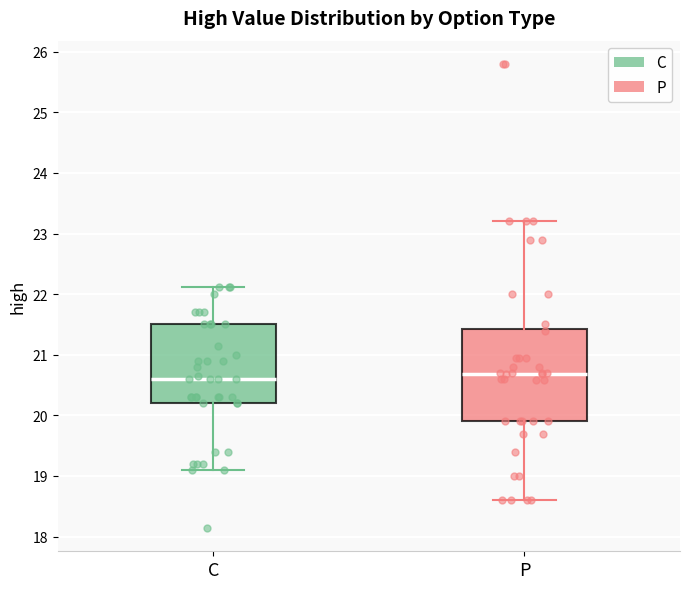

Where is the lower edge of the box for P on the y-axis? The values are not printed on the chart, so give them approximately, as read against the axis.

19.9